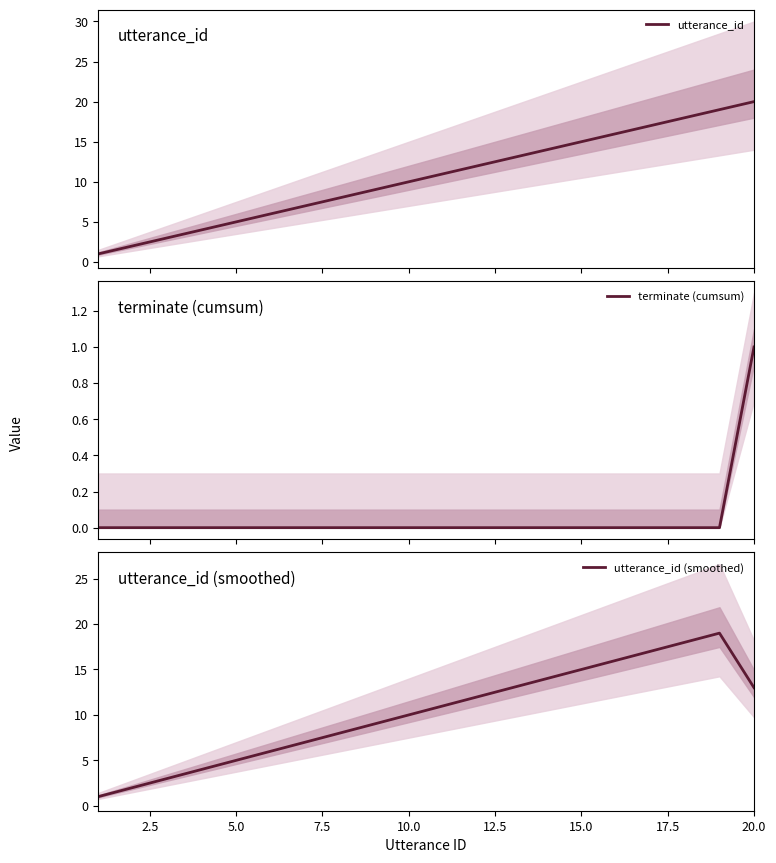

True or false: terminate (cumsum) and utterance_id intersect in this chart.

False